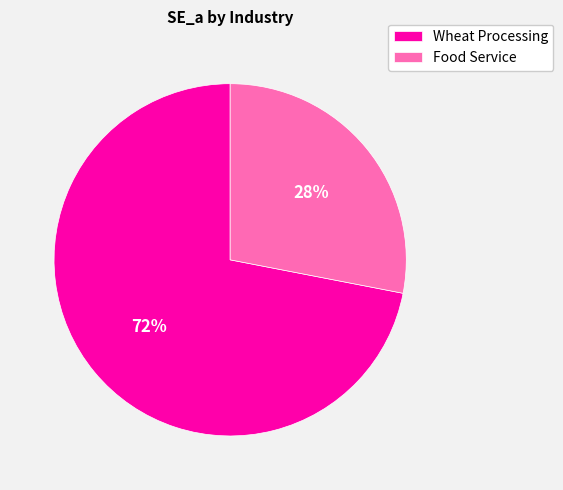

True or false: Food Service accounts for 28% of the total.

True